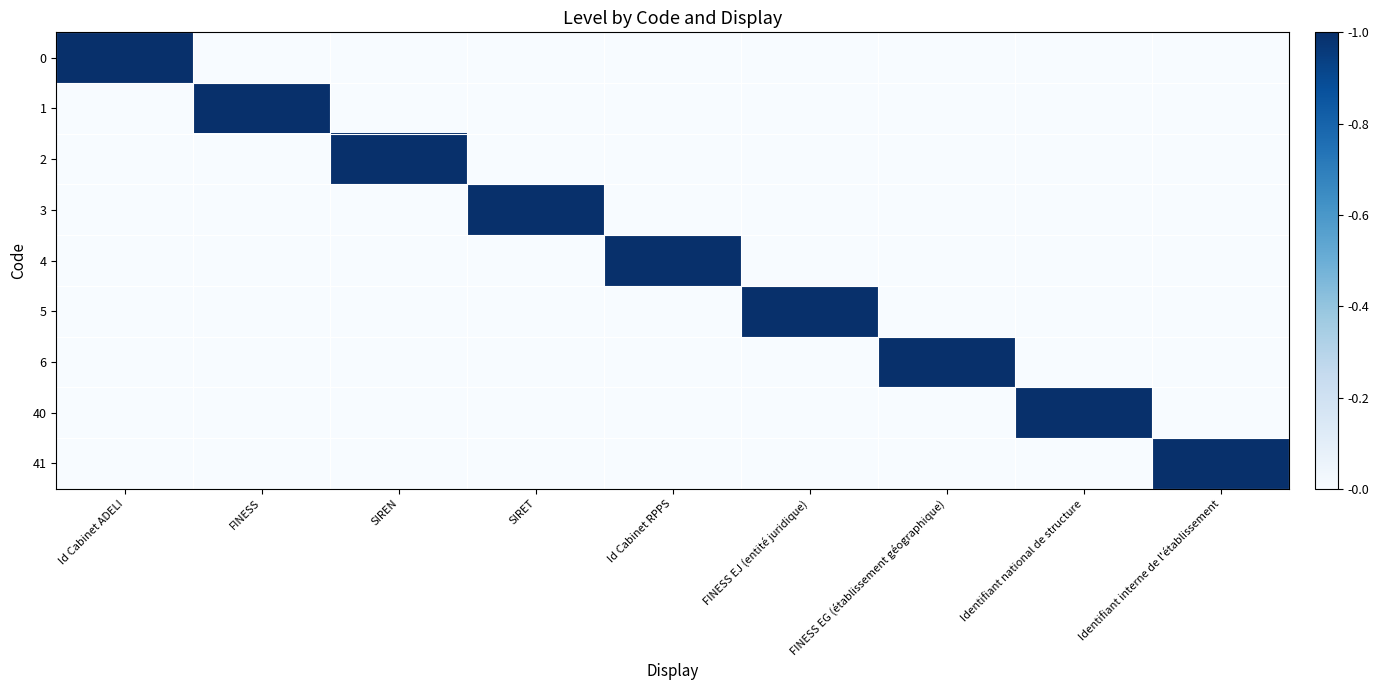

Reading left to right, list all the values displayed in this chart.

0: Id Cabinet ADELI=1	FINESS=0	SIREN=0	SIRET=0	Id Cabinet RPPS=0	FINESS EJ (entité juridique)=0	FINESS EG (établissement géographique)=0	Identifiant national de structure=0	Identifiant interne de l'établissement=0
1: Id Cabinet ADELI=0	FINESS=1	SIREN=0	SIRET=0	Id Cabinet RPPS=0	FINESS EJ (entité juridique)=0	FINESS EG (établissement géographique)=0	Identifiant national de structure=0	Identifiant interne de l'établissement=0
2: Id Cabinet ADELI=0	FINESS=0	SIREN=1	SIRET=0	Id Cabinet RPPS=0	FINESS EJ (entité juridique)=0	FINESS EG (établissement géographique)=0	Identifiant national de structure=0	Identifiant interne de l'établissement=0
3: Id Cabinet ADELI=0	FINESS=0	SIREN=0	SIRET=1	Id Cabinet RPPS=0	FINESS EJ (entité juridique)=0	FINESS EG (établissement géographique)=0	Identifiant national de structure=0	Identifiant interne de l'établissement=0
4: Id Cabinet ADELI=0	FINESS=0	SIREN=0	SIRET=0	Id Cabinet RPPS=1	FINESS EJ (entité juridique)=0	FINESS EG (établissement géographique)=0	Identifiant national de structure=0	Identifiant interne de l'établissement=0
5: Id Cabinet ADELI=0	FINESS=0	SIREN=0	SIRET=0	Id Cabinet RPPS=0	FINESS EJ (entité juridique)=1	FINESS EG (établissement géographique)=0	Identifiant national de structure=0	Identifiant interne de l'établissement=0
6: Id Cabinet ADELI=0	FINESS=0	SIREN=0	SIRET=0	Id Cabinet RPPS=0	FINESS EJ (entité juridique)=0	FINESS EG (établissement géographique)=1	Identifiant national de structure=0	Identifiant interne de l'établissement=0
40: Id Cabinet ADELI=0	FINESS=0	SIREN=0	SIRET=0	Id Cabinet RPPS=0	FINESS EJ (entité juridique)=0	FINESS EG (établissement géographique)=0	Identifiant national de structure=1	Identifiant interne de l'établissement=0
41: Id Cabinet ADELI=0	FINESS=0	SIREN=0	SIRET=0	Id Cabinet RPPS=0	FINESS EJ (entité juridique)=0	FINESS EG (établissement géographique)=0	Identifiant national de structure=0	Identifiant interne de l'établissement=1